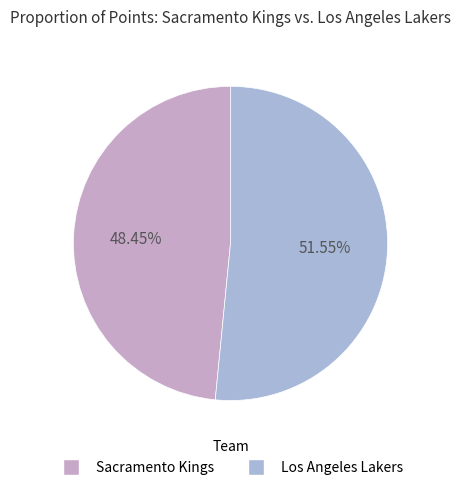

Which slice is the smallest?

Sacramento Kings